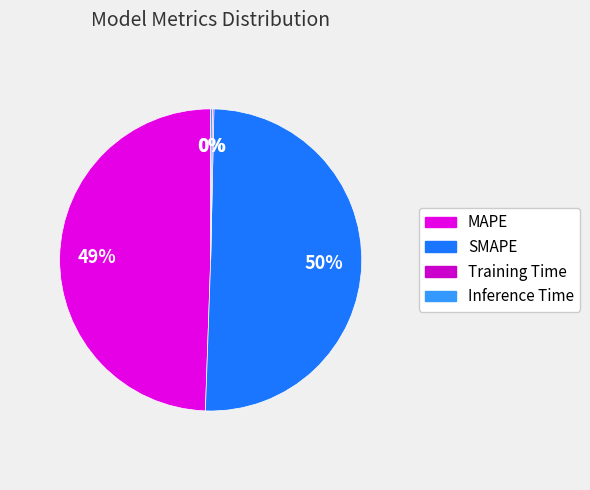

The Inference Time slice represents 0% of the pie. True or false?

True